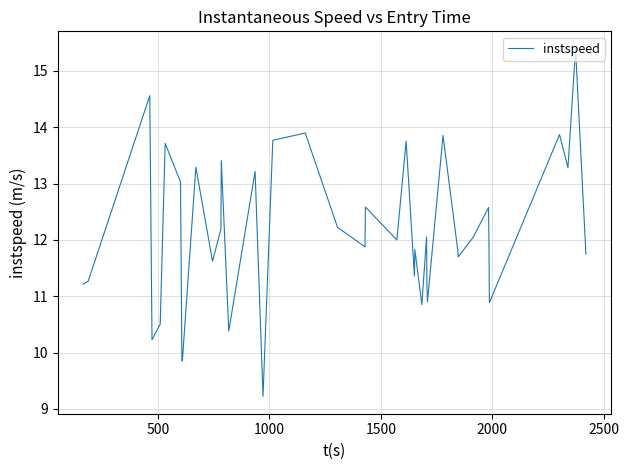

What is the maximum value shown in the chart?

15.4